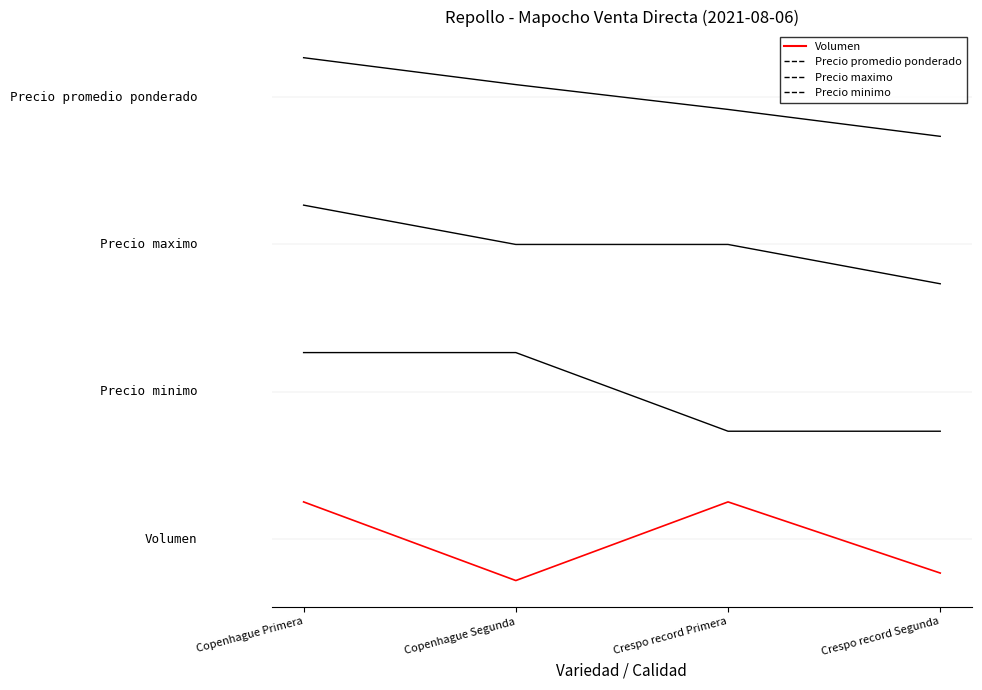

True or false: Precio maximo has a value of 3.4 at Copenhague Primera.

True